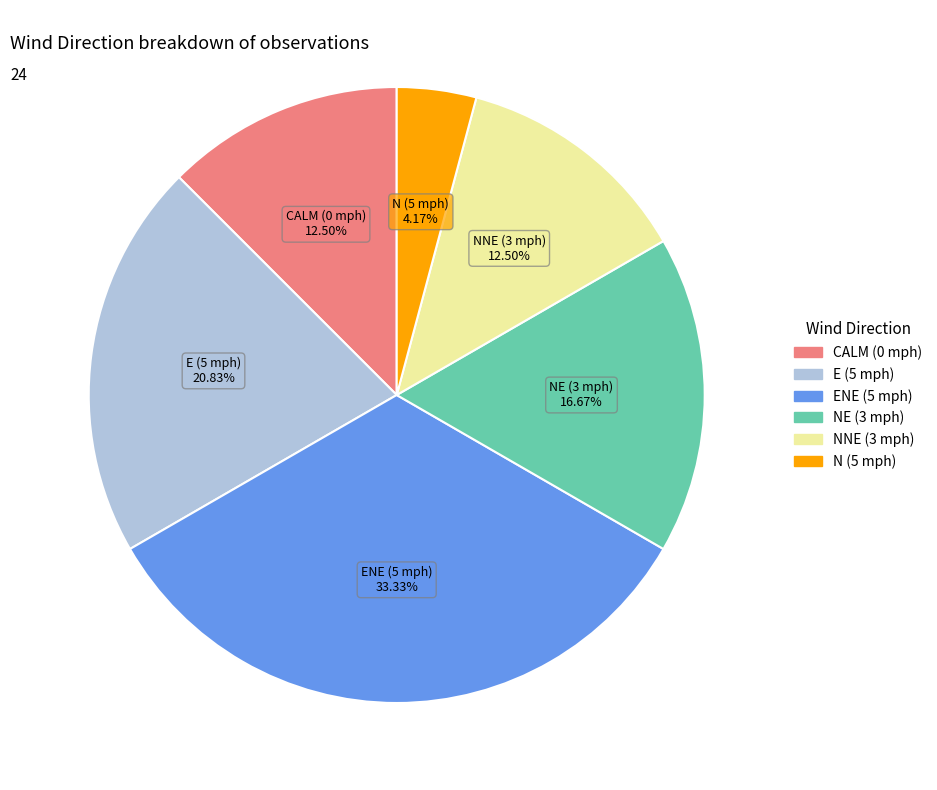

What is the smallest slice in the pie chart?

N (5 mph)